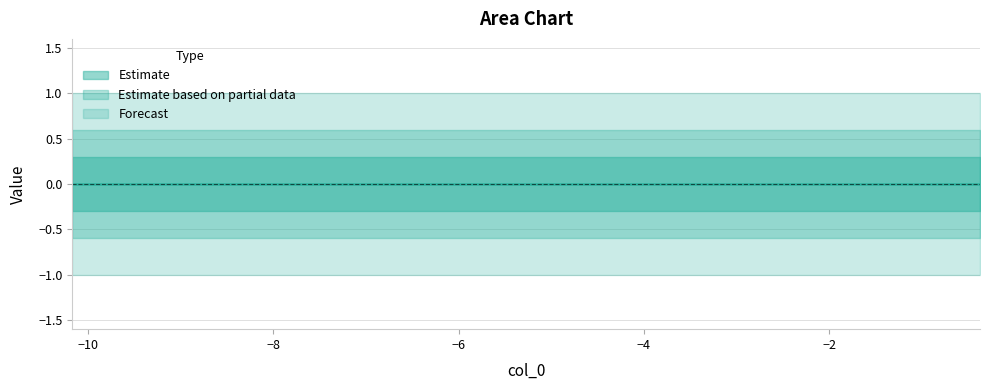

Does the chart have visible grid lines?

Yes